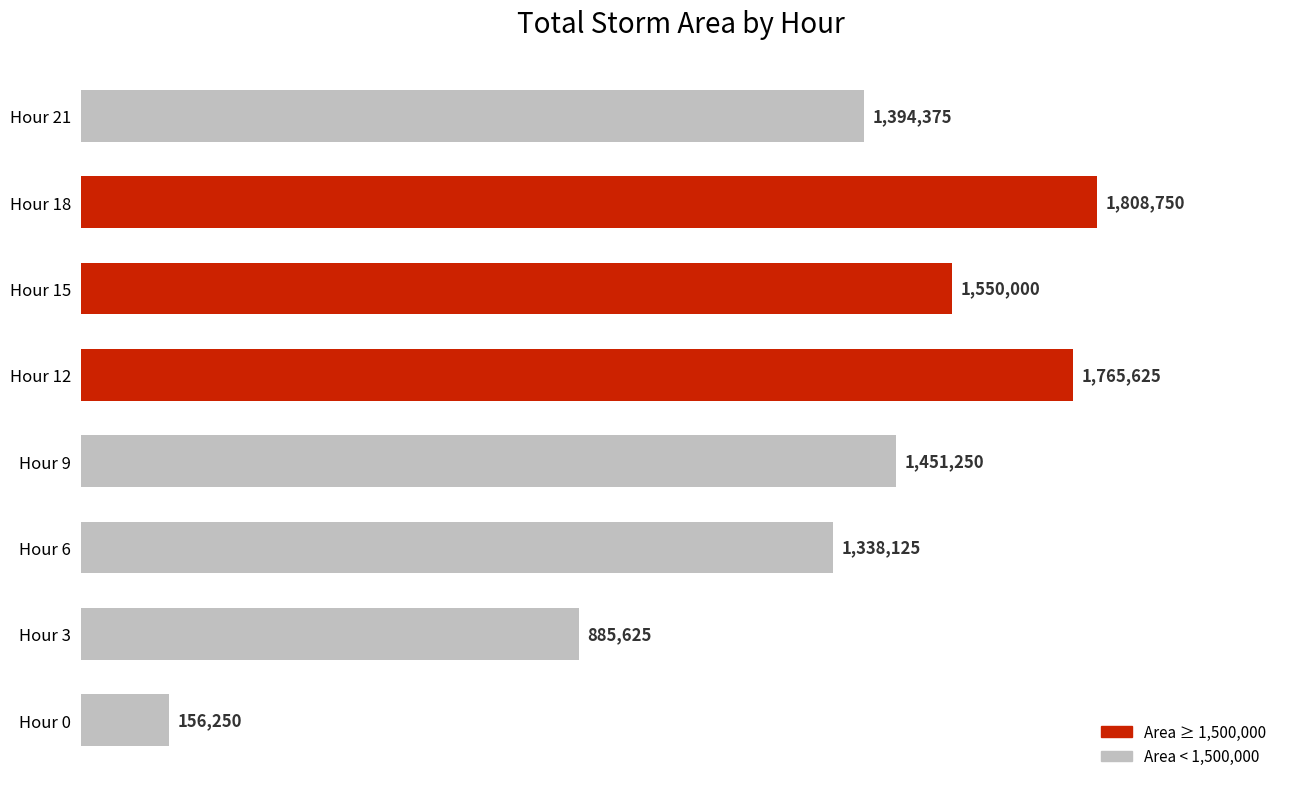

Does the chart contain stacked bars?

No